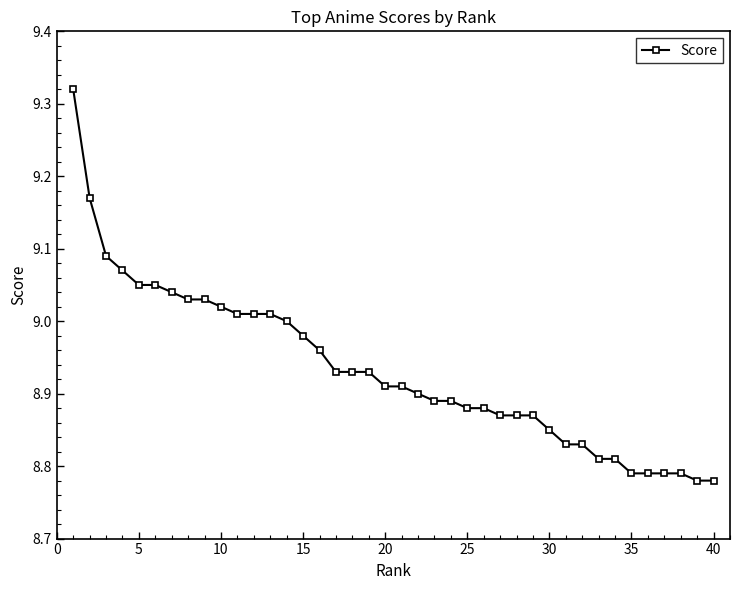

What is the difference between the second highest and minimum values?

0.4